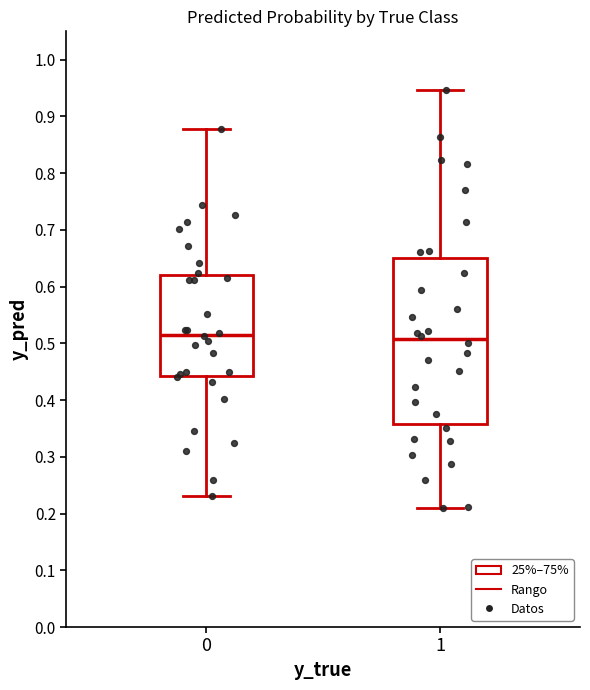

Reading left to right, transcribe this box plot: for each box, give where its median line is, the range the box spans, and where its two whiskers end, as read against the y-axis. The values are not printed on the chart, so give them approximately, as read against the axis.

0: median 0.52, box 0.44 to 0.62, whiskers 0.23 to 0.88
1: median 0.51, box 0.36 to 0.65, whiskers 0.21 to 0.95